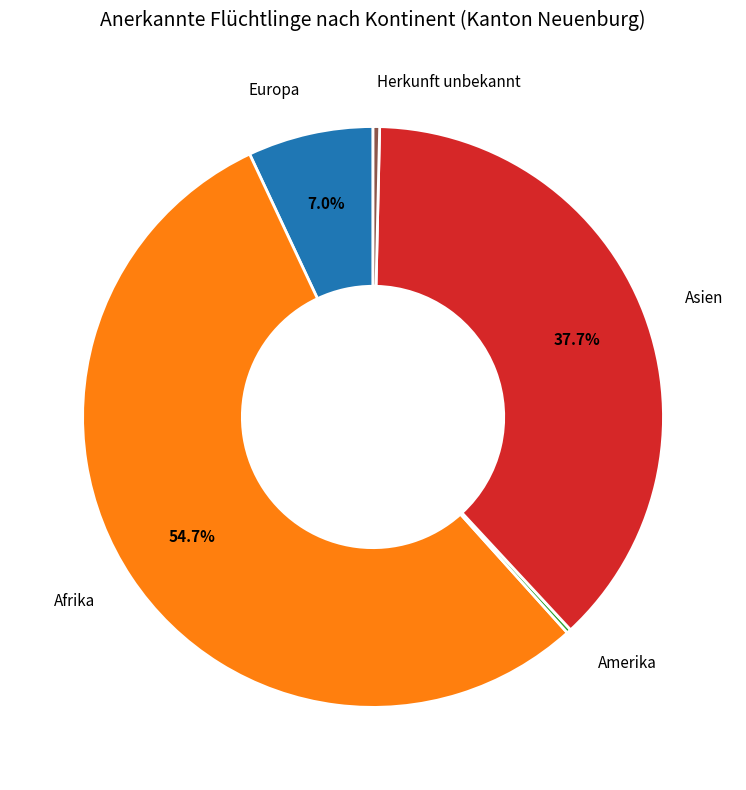

What is the largest slice in the pie chart?

Afrika